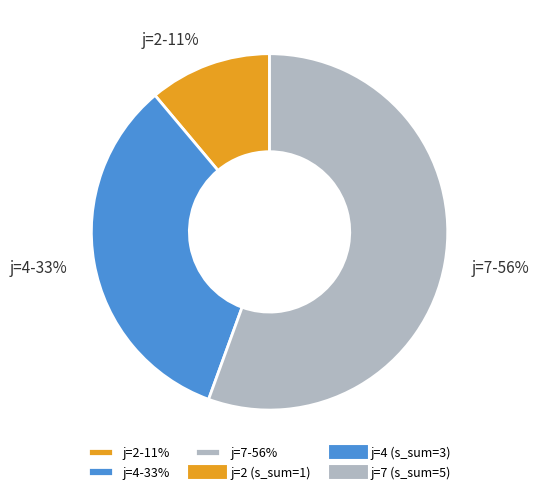

Which slice represents more than half of the pie?

j=7